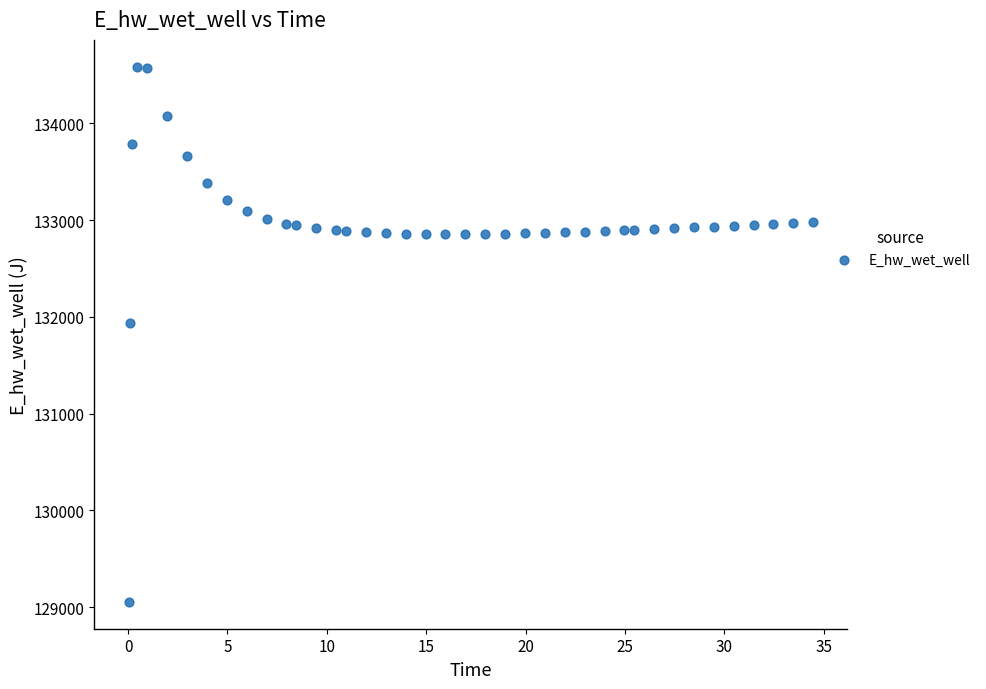

What is the range of Y values (max minus min)?

5531.4